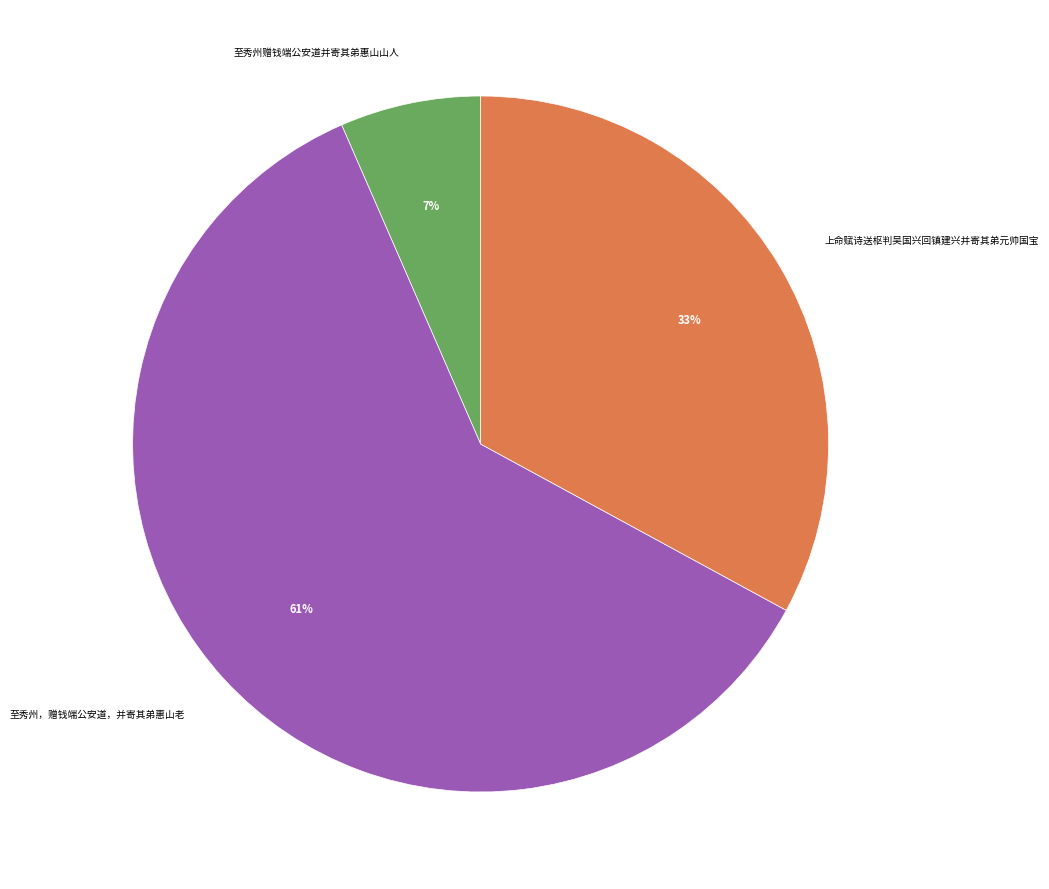

Between 上命赋诗送枢判吴国兴回镇建兴并寄其弟元帅国宝 and 至秀州赠钱端公安道并寄其弟惠山山人, which is larger?

上命赋诗送枢判吴国兴回镇建兴并寄其弟元帅国宝